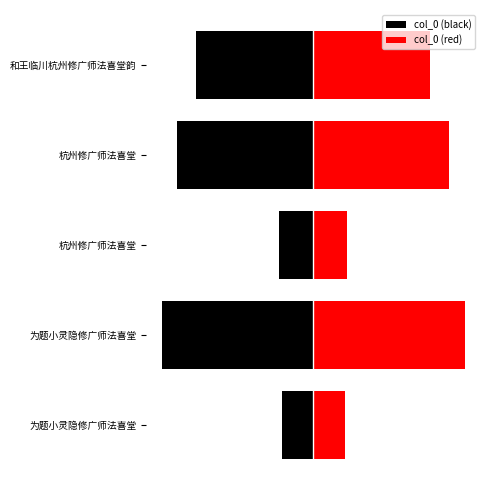

How many values in the col_0 (black) series are below -370193?

3